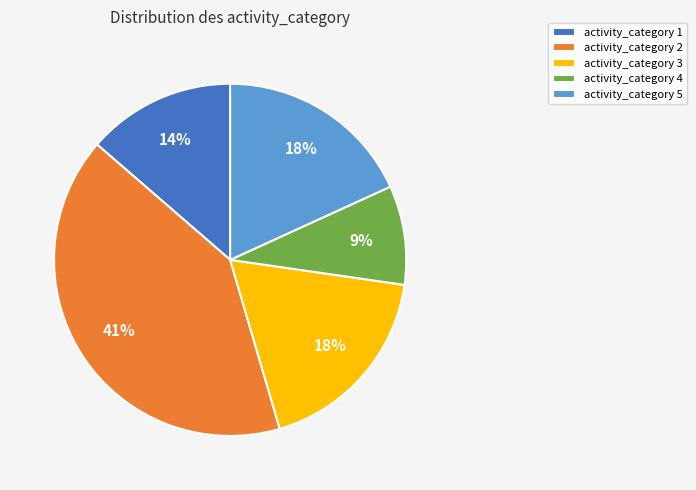

To the nearest percent, what is the average slice percentage?

20%